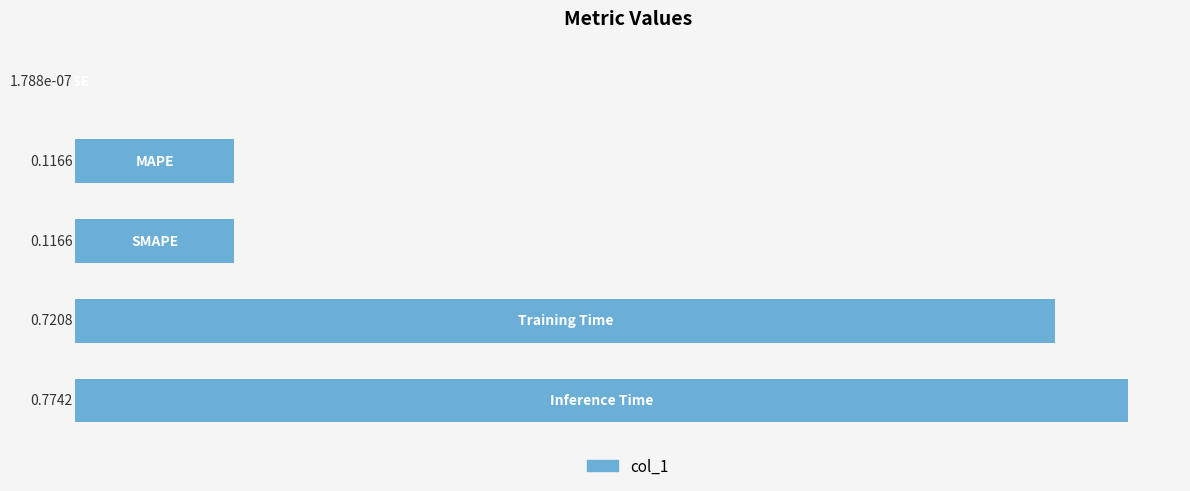

How many data points does each series have?

5